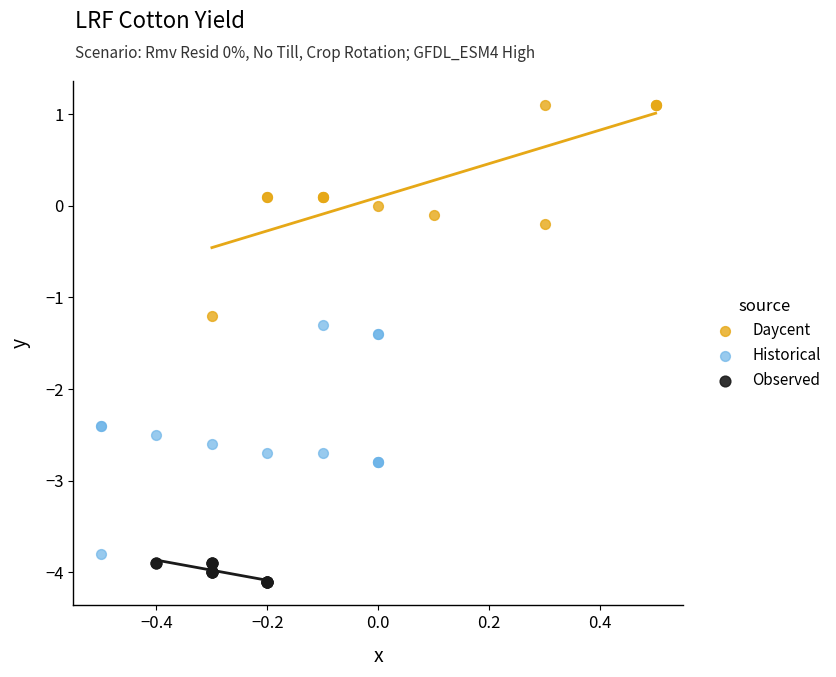

Which series contains the lowest Y value?

Observed